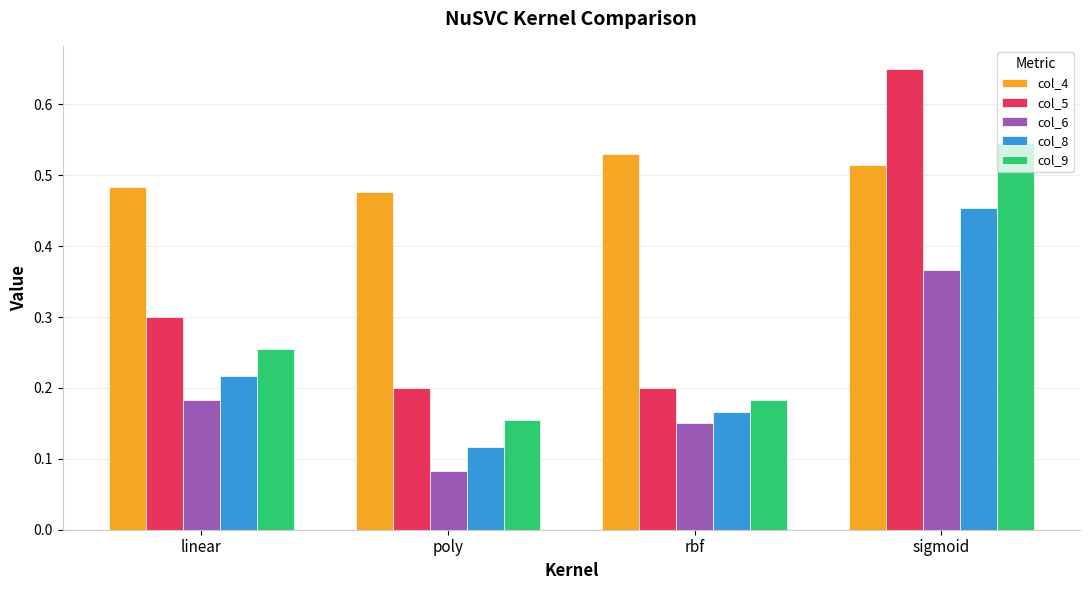

Between poly and sigmoid, which series saw the biggest shift?

col_5